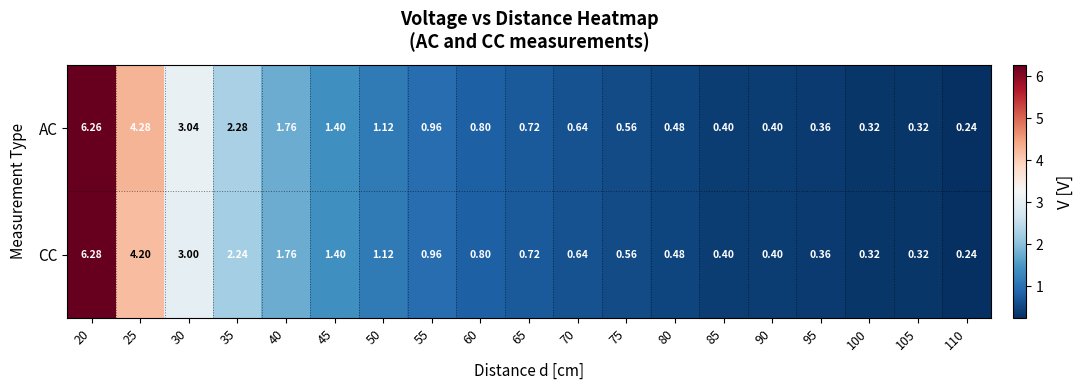

At 35, list the series in order from largest to smallest.

AC, CC